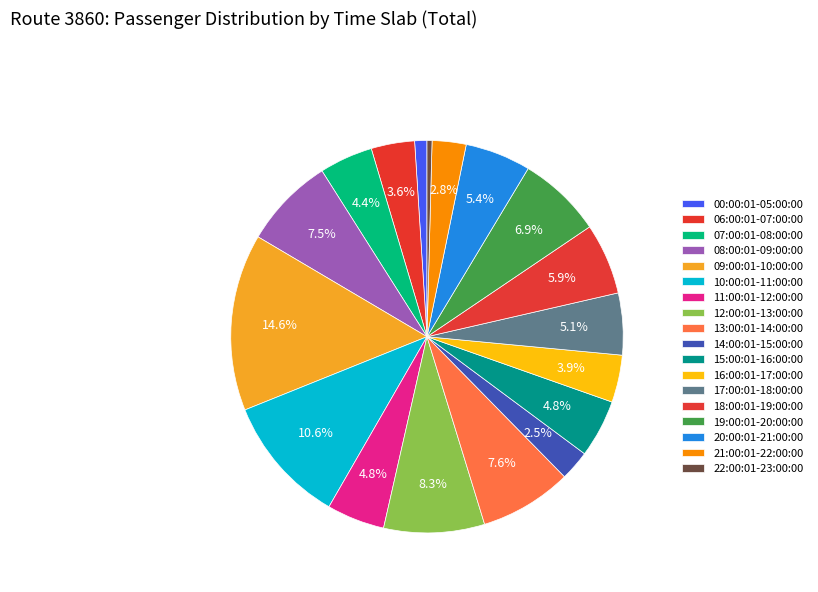

Is it true that 14:00:01-15:00:00 is 1% of the pie?

False